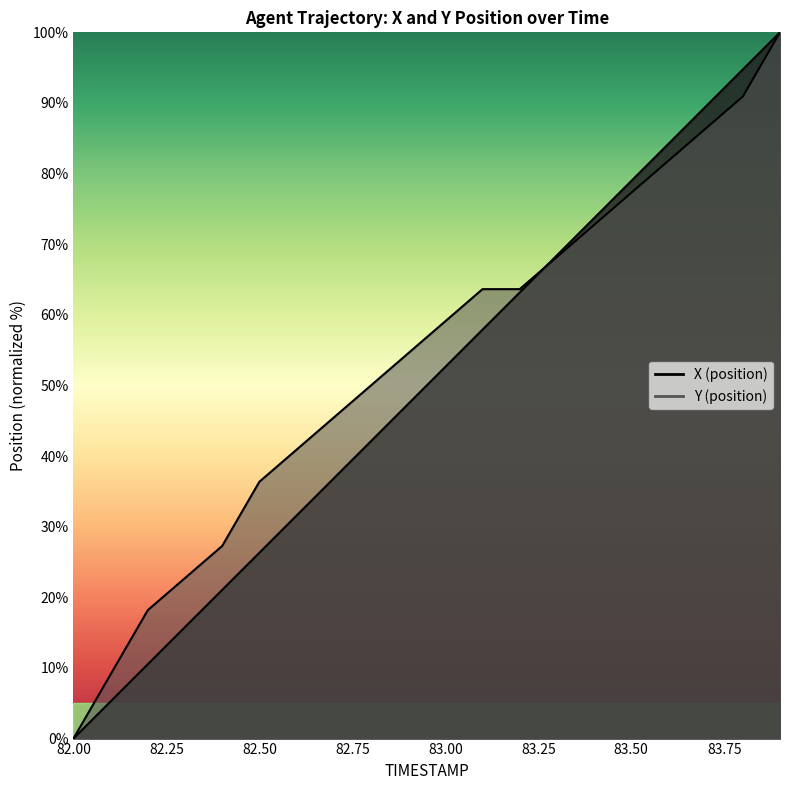

Does the chart have visible grid lines?

No